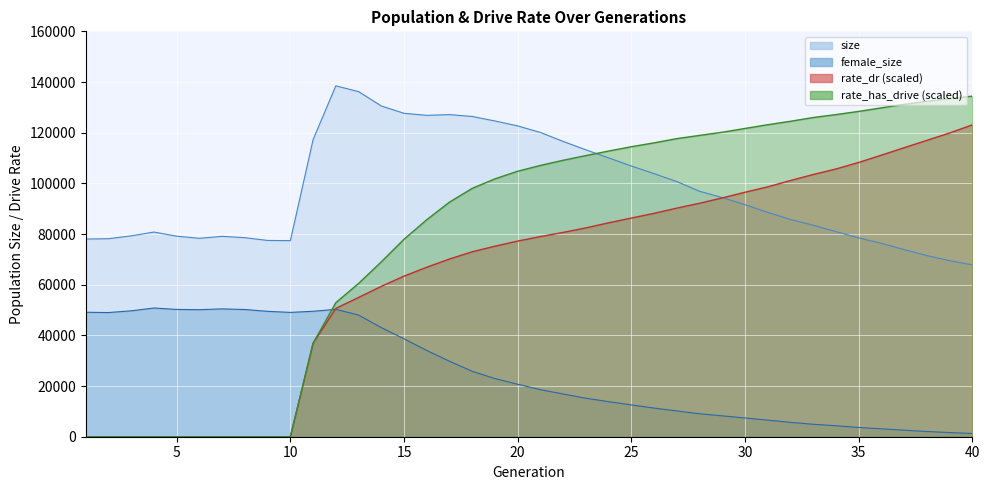

Which has a higher value, 32 or 35?

32